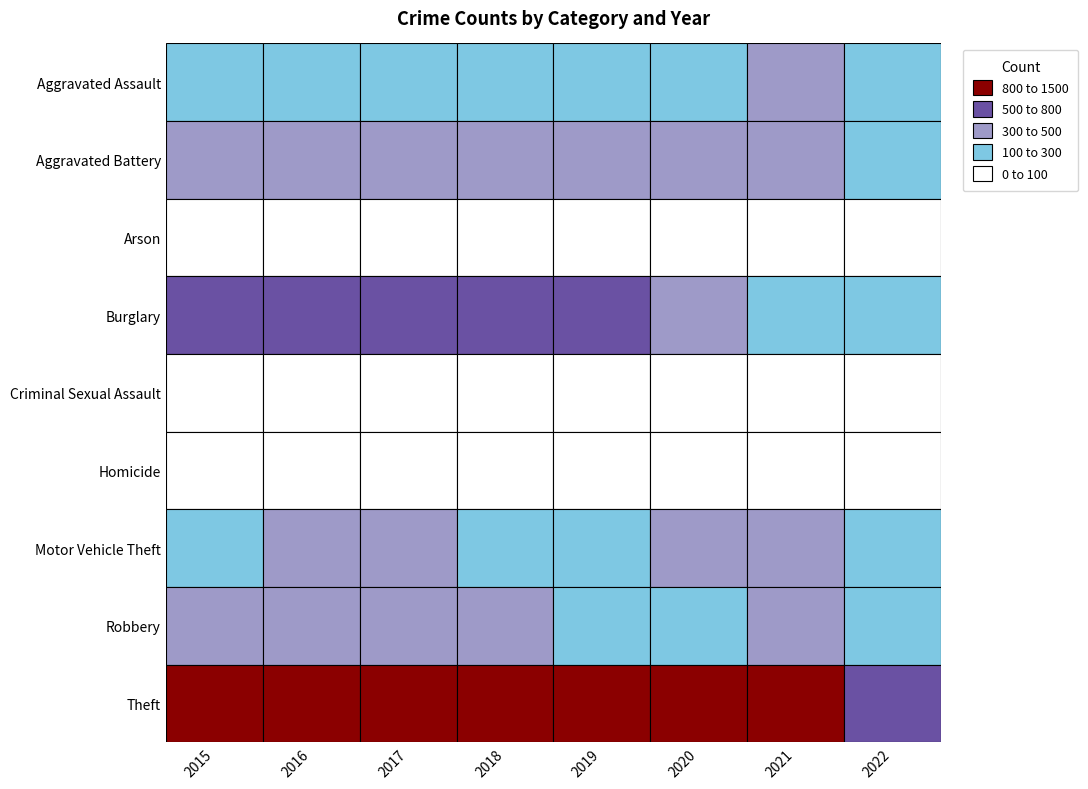

Reading left to right, transcribe all the data shown in this chart.

Aggravated Assault: 194	206	224	225	223	273	353	124
Aggravated Battery: 316	336	400	389	407	416	479	192
Arson: 9	7	10	7	12	17	12	7
Burglary: 738	576	562	506	517	425	262	163
Criminal Sexual Assault: 46	50	61	60	77	48	61	24
Homicide: 15	26	33	25	22	41	38	15
Motor Vehicle Theft: 263	304	312	298	290	333	348	208
Robbery: 337	454	460	301	287	263	300	123
Theft: 1474	1259	1339	1461	1459	1125	997	503